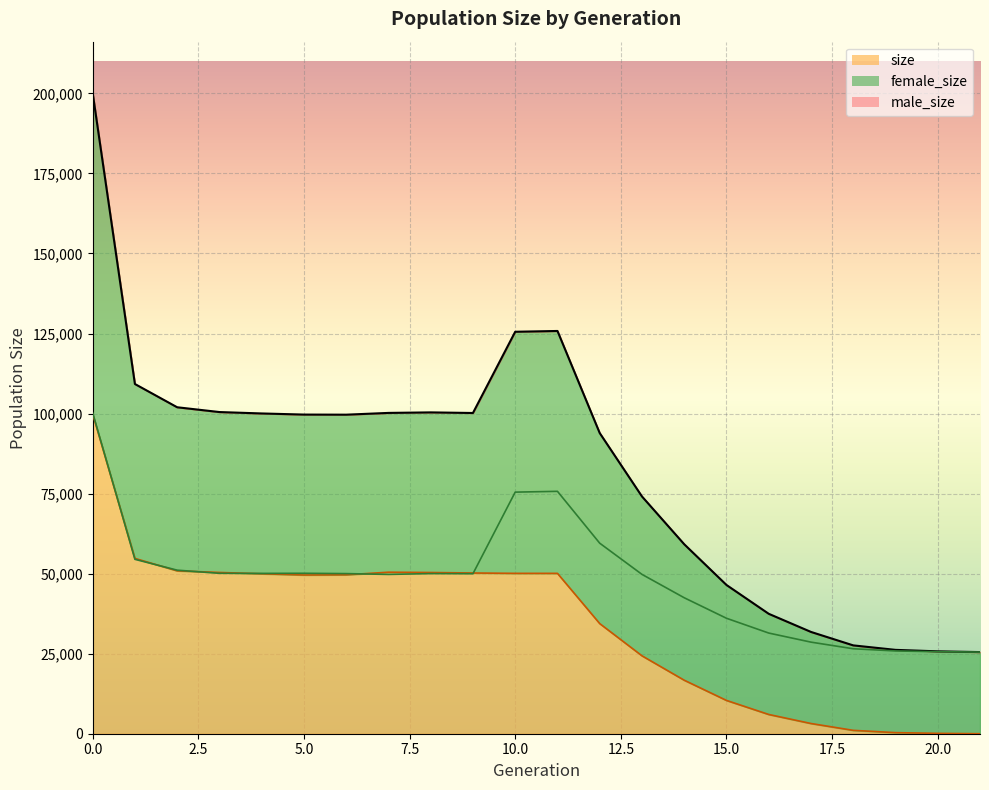

What is the sum of all size values?

1811189